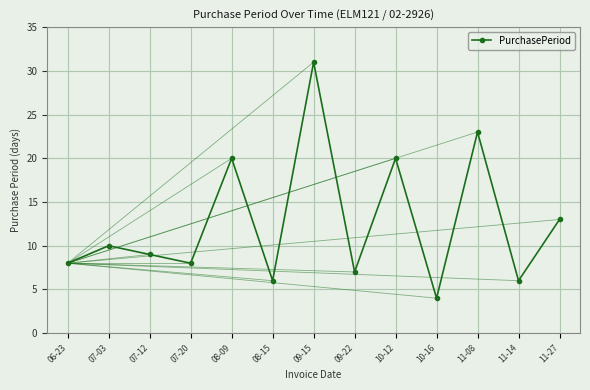

What is the ratio of the value at 10-16 to the value at 11-14?

0.7